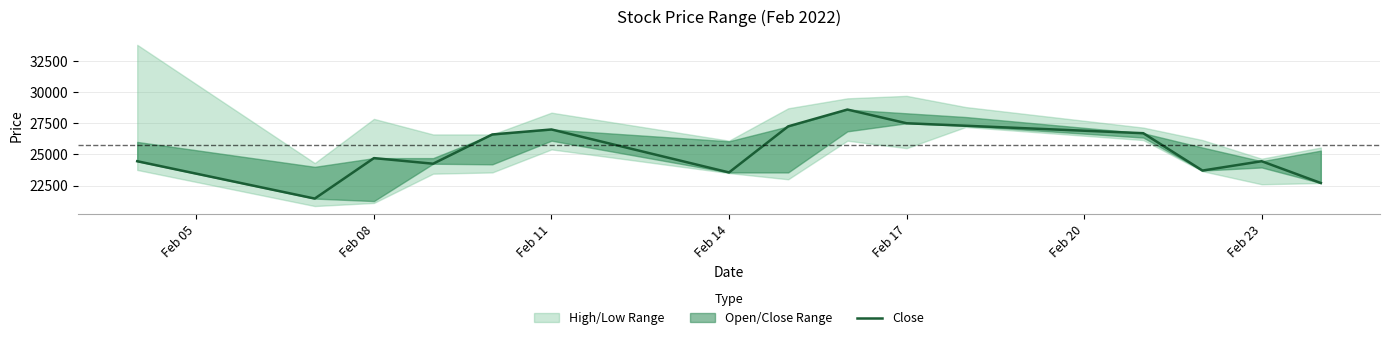

What is the difference between the maximum and minimum values?

7150